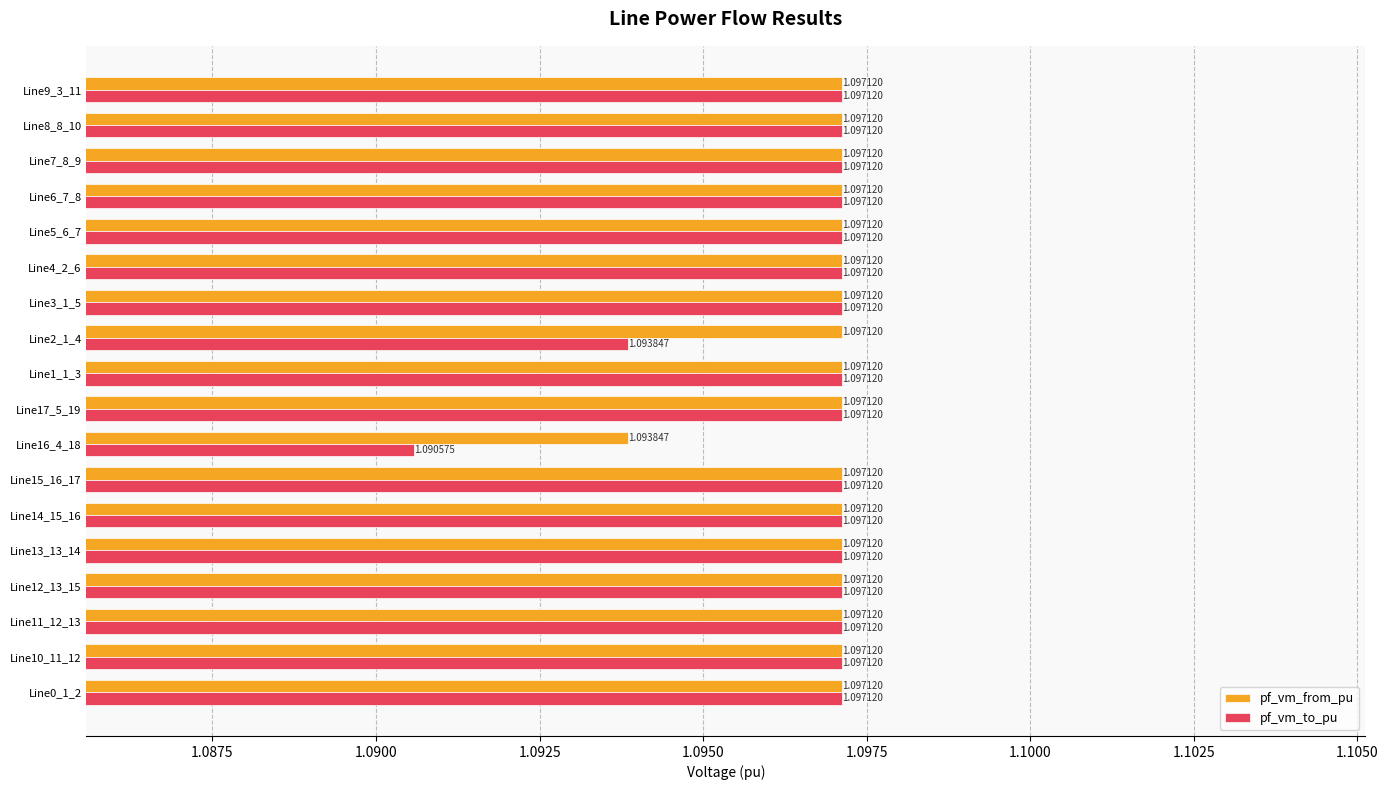

Rank the series by their average value, from lowest to highest.

pf_vm_to_pu, pf_vm_from_pu